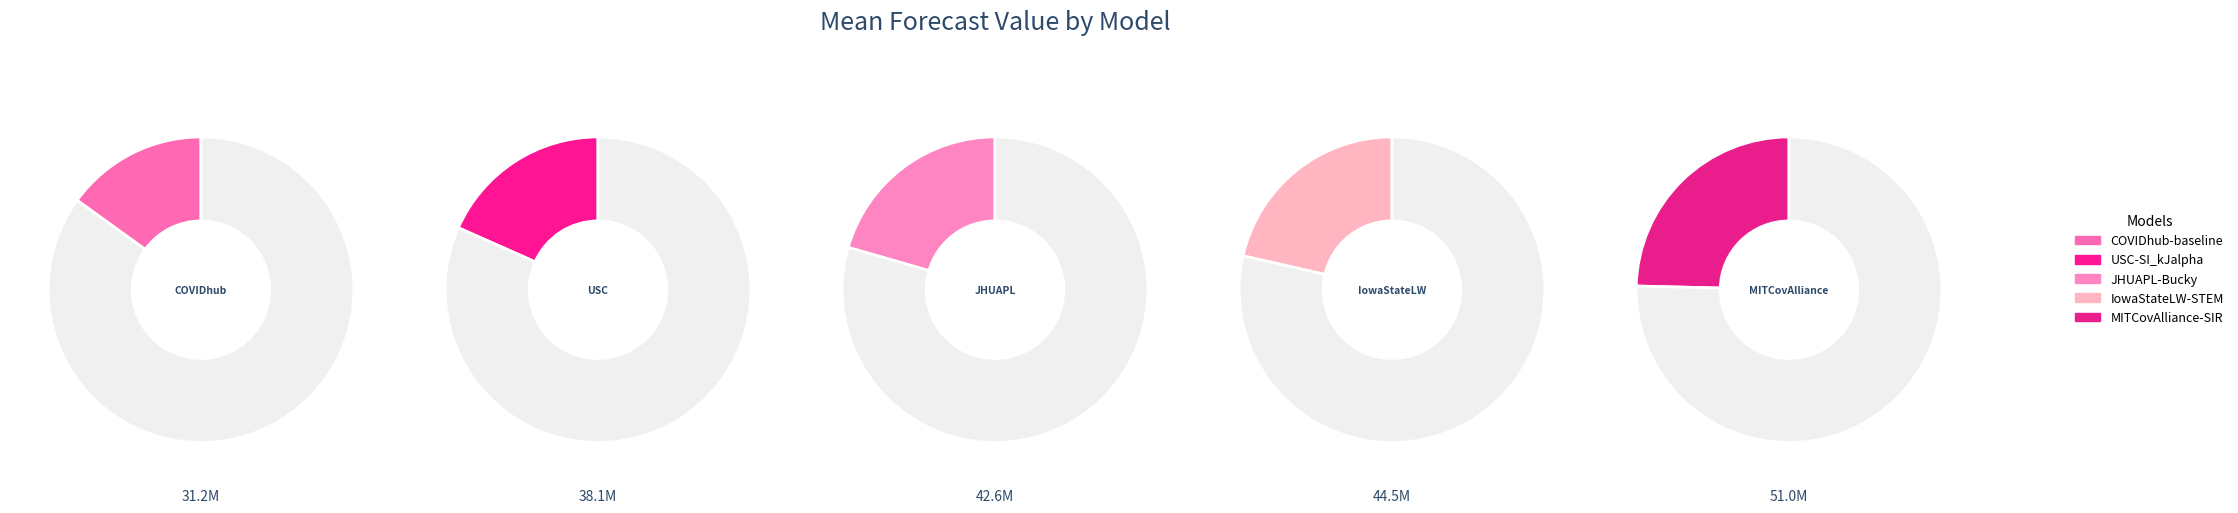

To the nearest percent, what is the average slice percentage?

20%